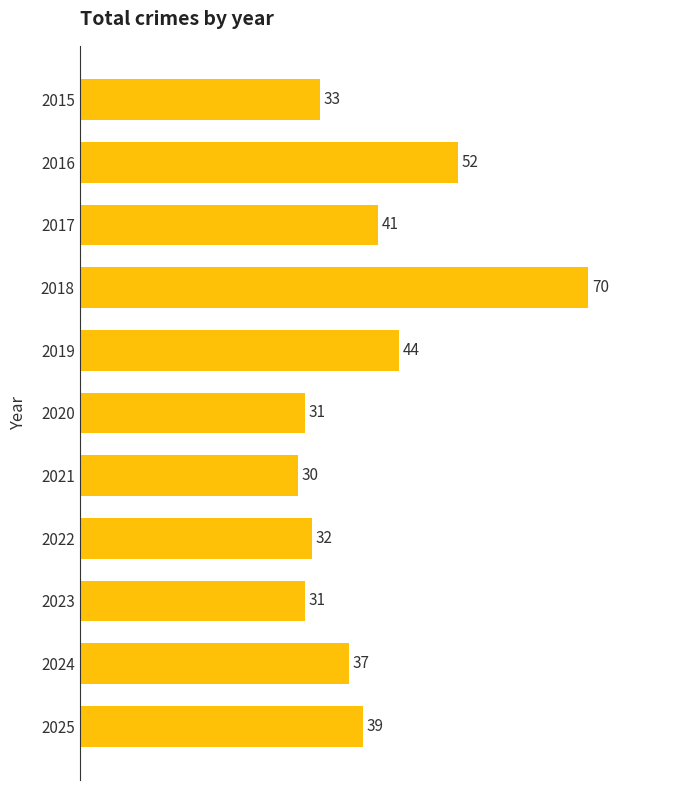

What is the value of the 3rd bar from the top?

41